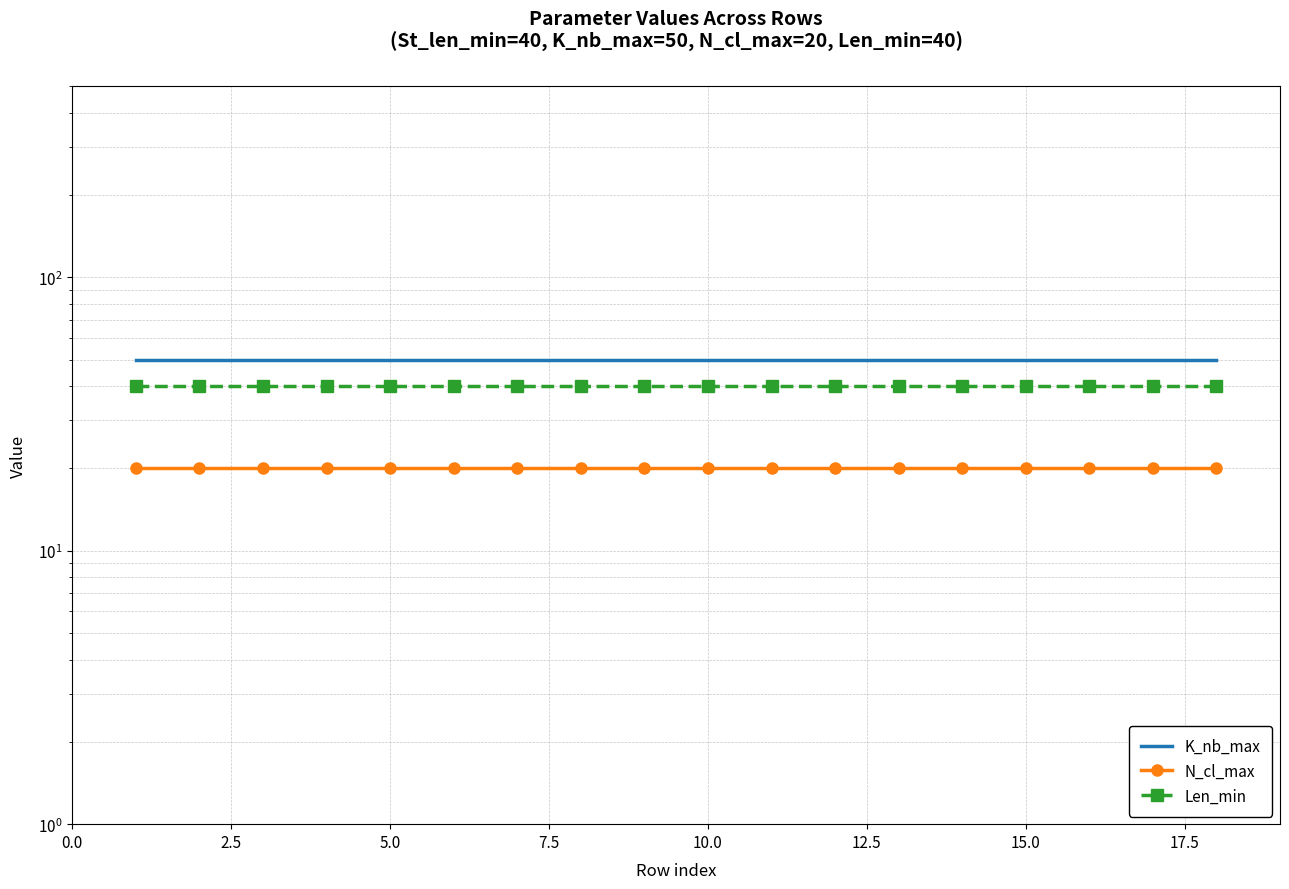

At how many categories does at least one series exceed 23?

18